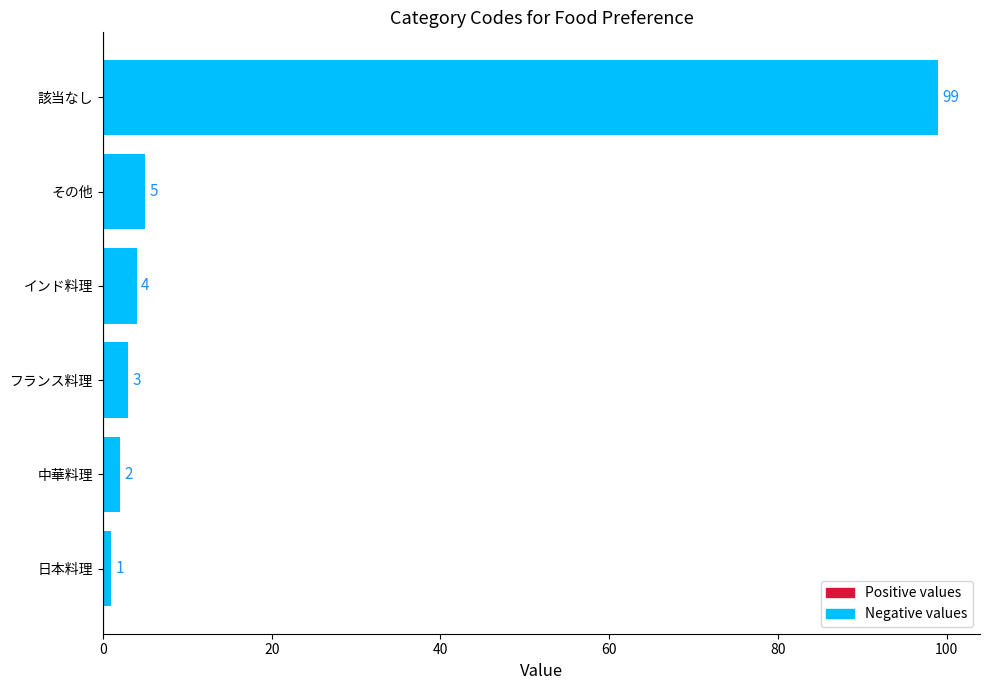

True or false: the data shows 3 at フランス料理.

True